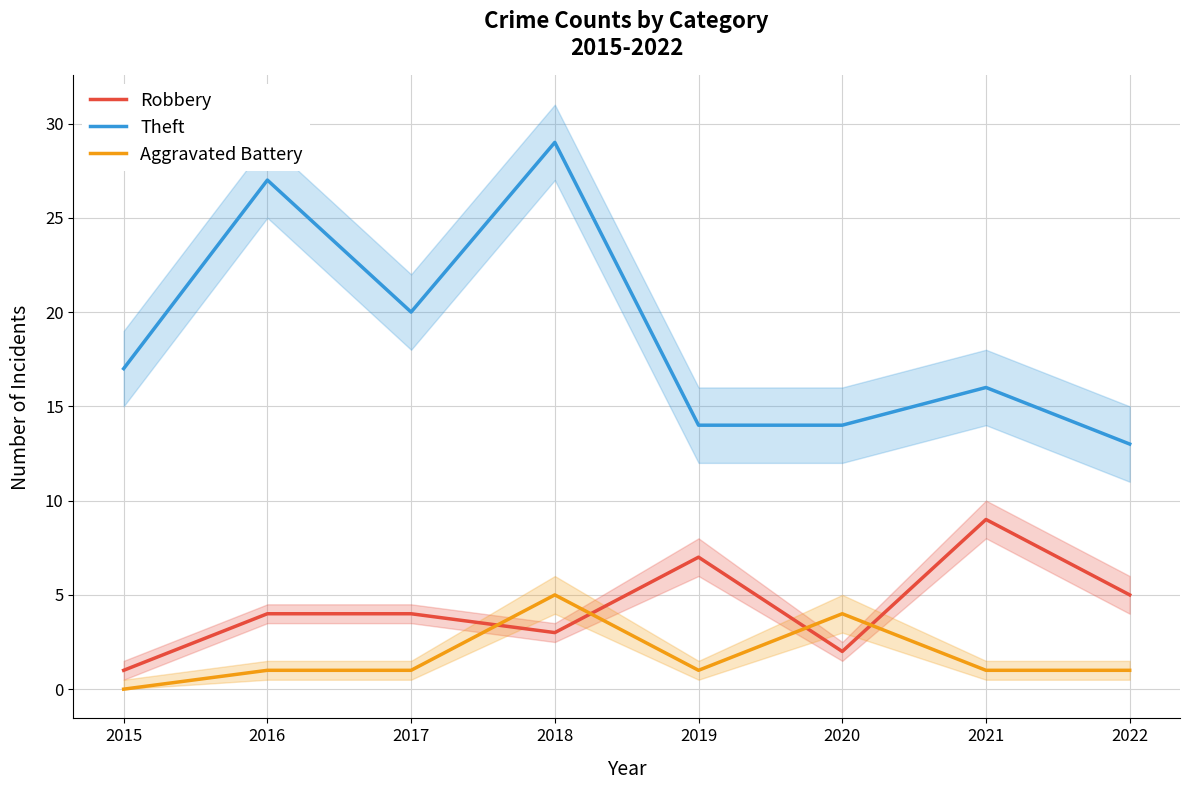

At which category is the sum across all series the highest?

2018